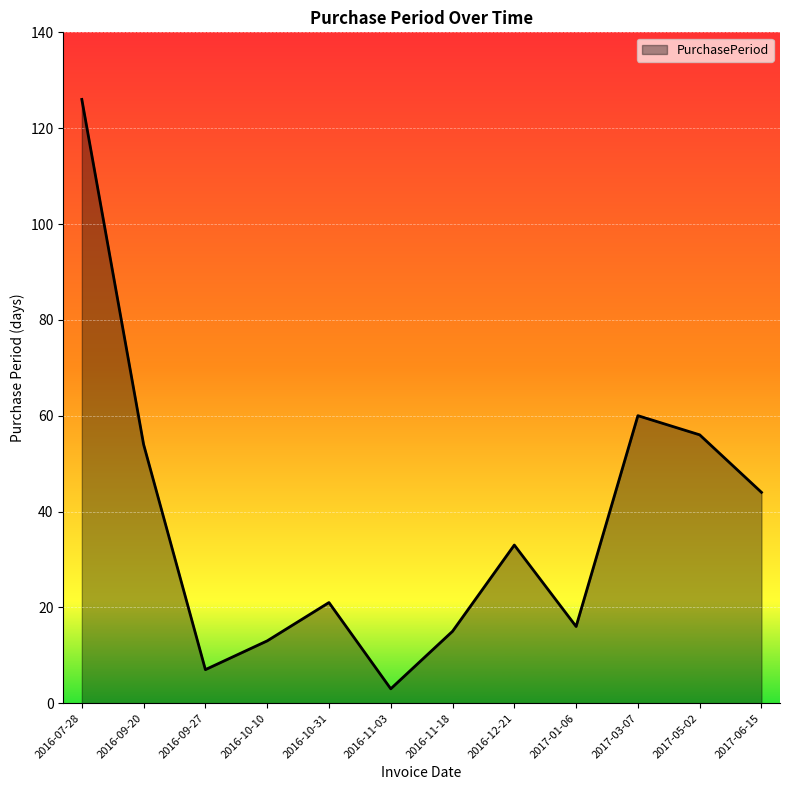

Approximately how many times larger is the value at 2016-11-18 compared to 2016-11-03?

5.0